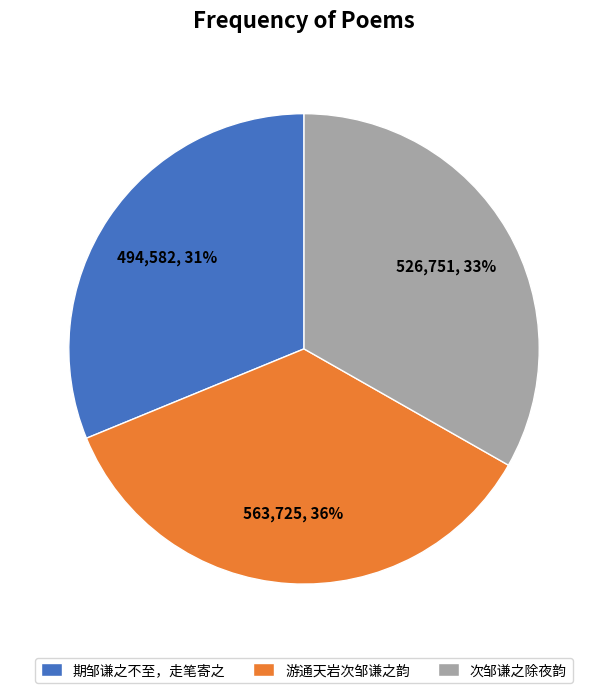

Is the sum of 游通天岩次邹谦之韵 and 次邹谦之除夜韵 greater than half?

Yes